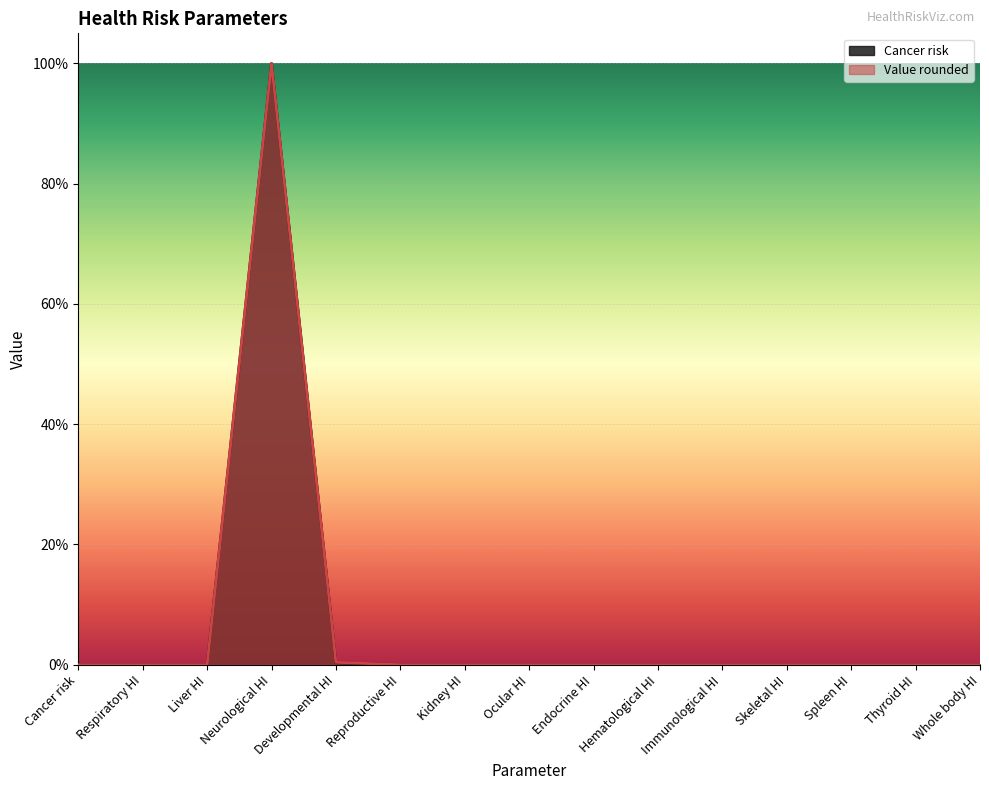

What is the average value of the Value rounded series?

0.1